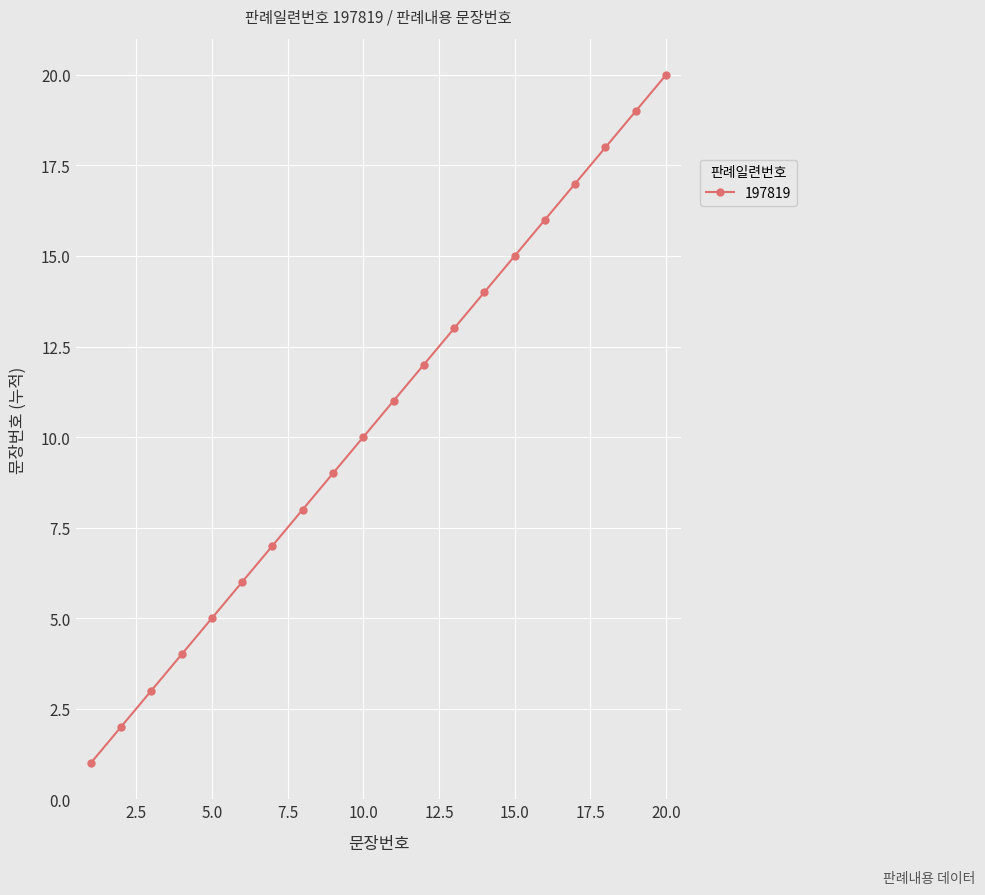

Does the chart have visible grid lines?

Yes